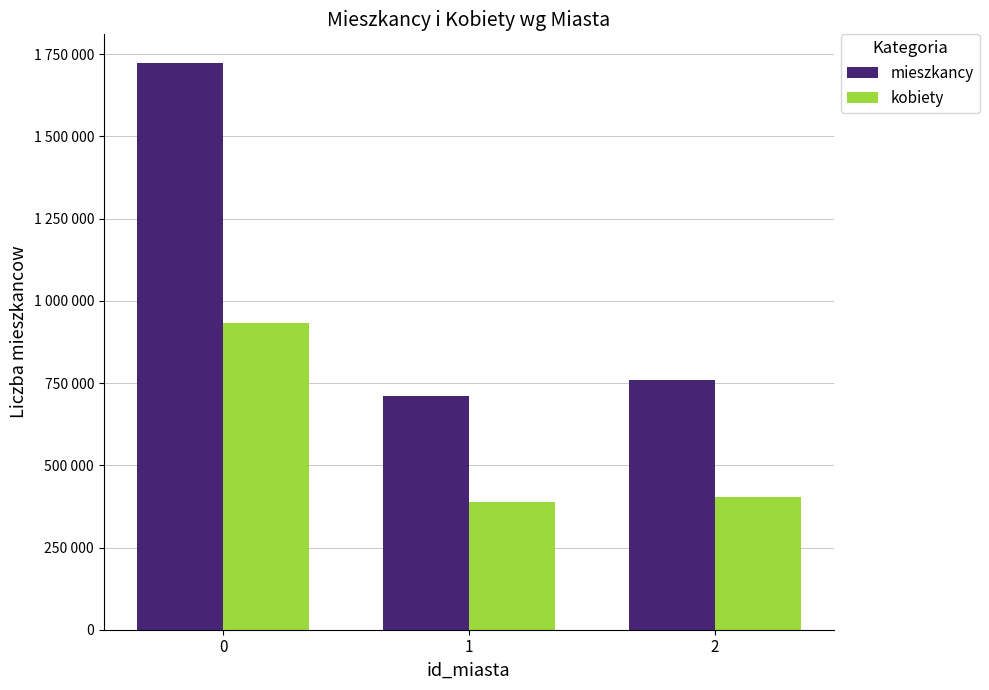

Does the chart contain any negative values?

No